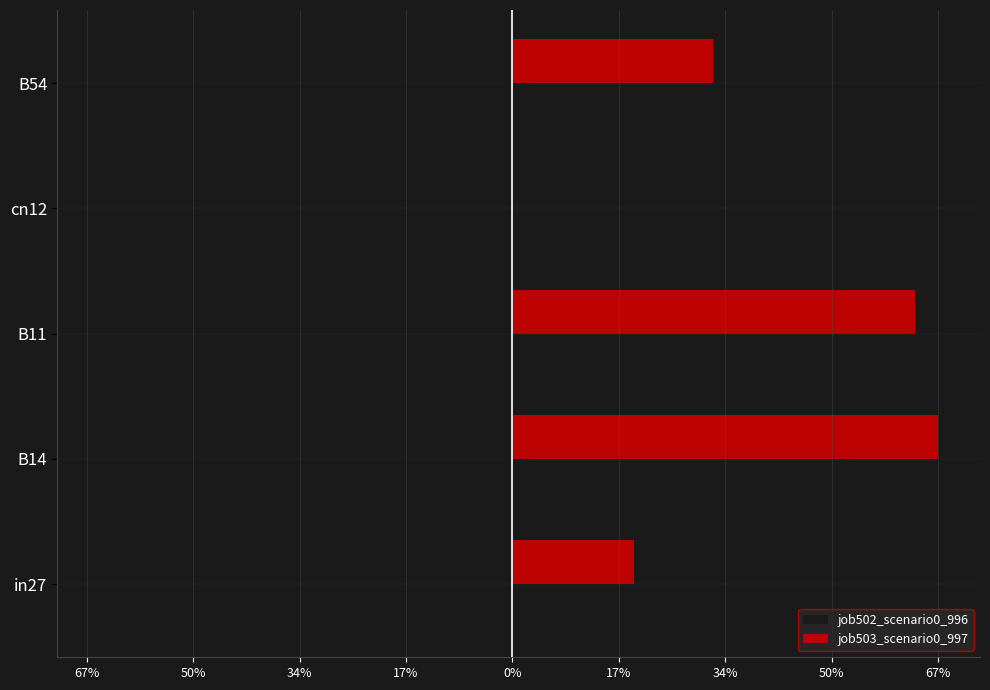

Count the job503_scenario0_997 values in the range 0 to 1.

5